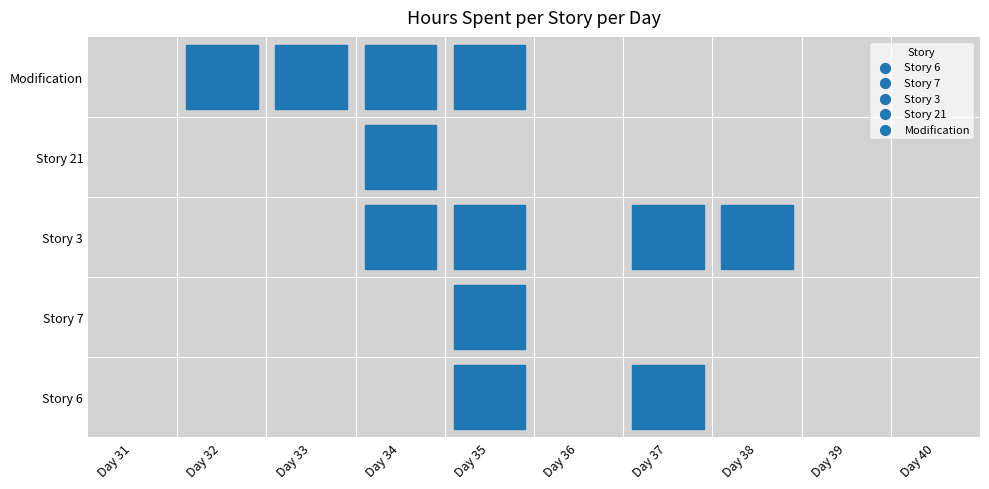

How many values in the Story 21 series exceed 0?

1